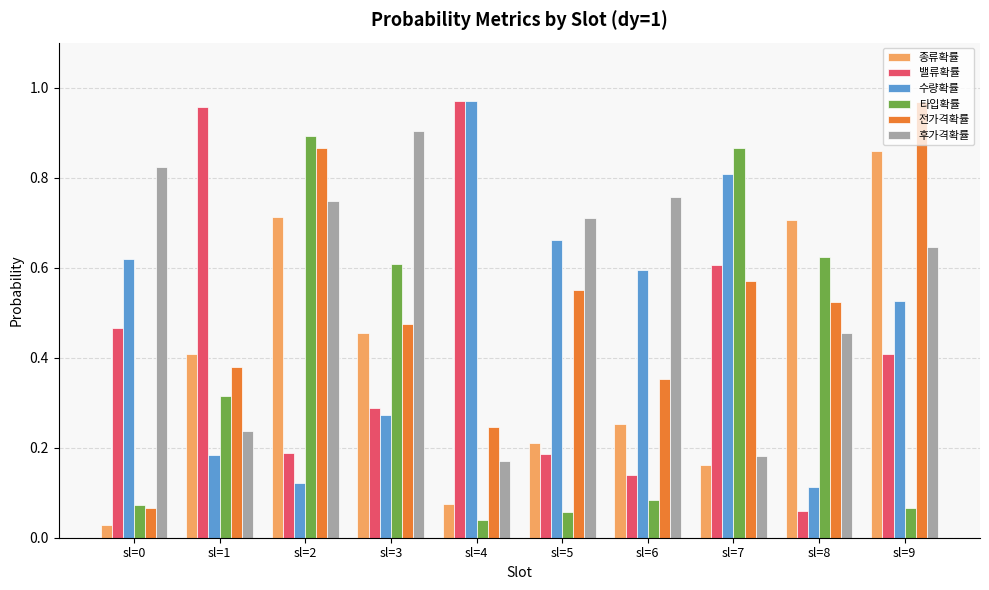

Which series has the largest total across all categories?

후가격확률